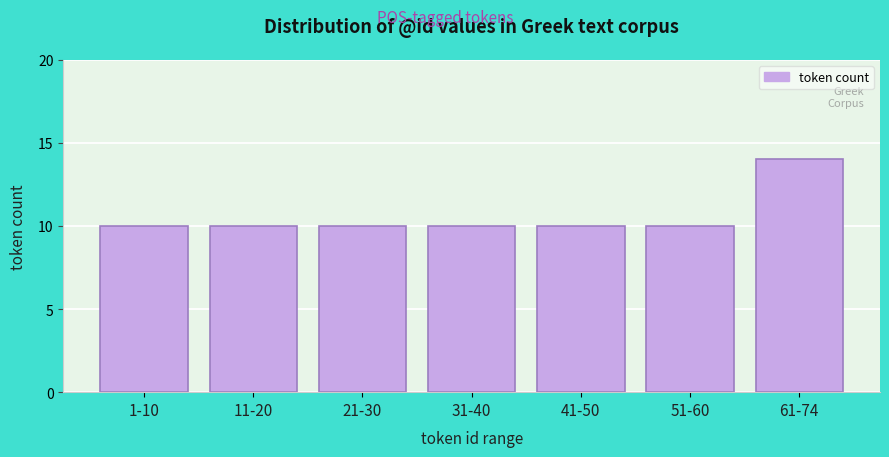

Reading left to right, list all the values displayed in this chart.

1-10=10	11-20=10	21-30=10	31-40=10	41-50=10	51-60=10	61-74=14